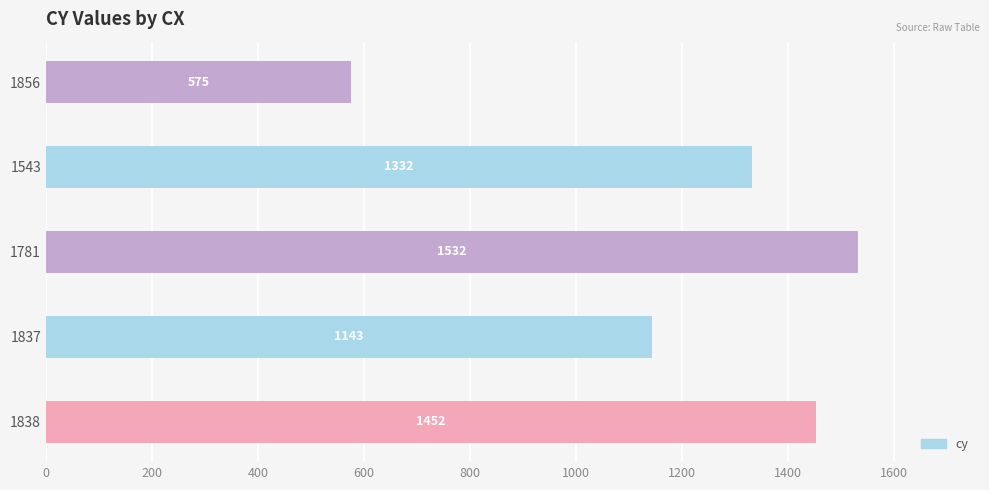

True or false: the data shows 660 at 1543.

False